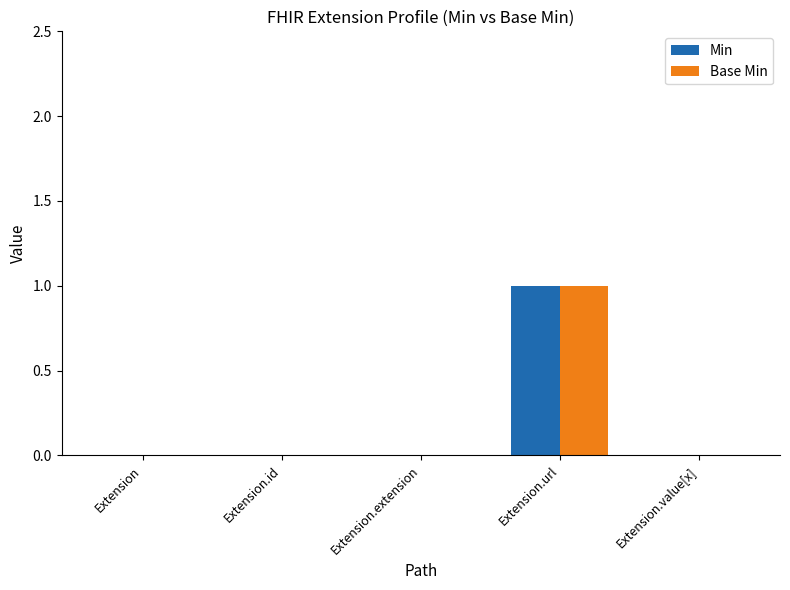

What is the greatest value displayed?

1